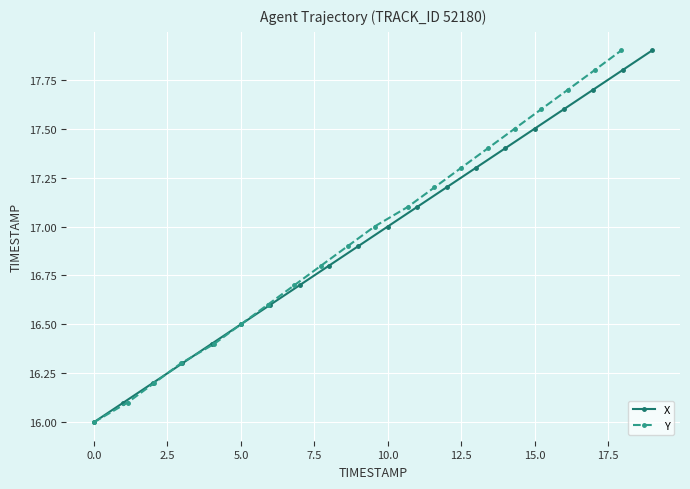

Reading left to right, extract all data points from this chart.

X: 16.0	16.1	16.2	16.3	16.4	16.5	16.6	16.7	16.8	16.9	17.0	17.1	17.2	17.3	17.4	17.5	17.6	17.7	17.8	17.9
Y: 16.0	16.1	16.2	16.3	16.4	16.5	16.6	16.7	16.8	16.9	17.0	17.1	17.2	17.3	17.4	17.5	17.6	17.7	17.8	17.9